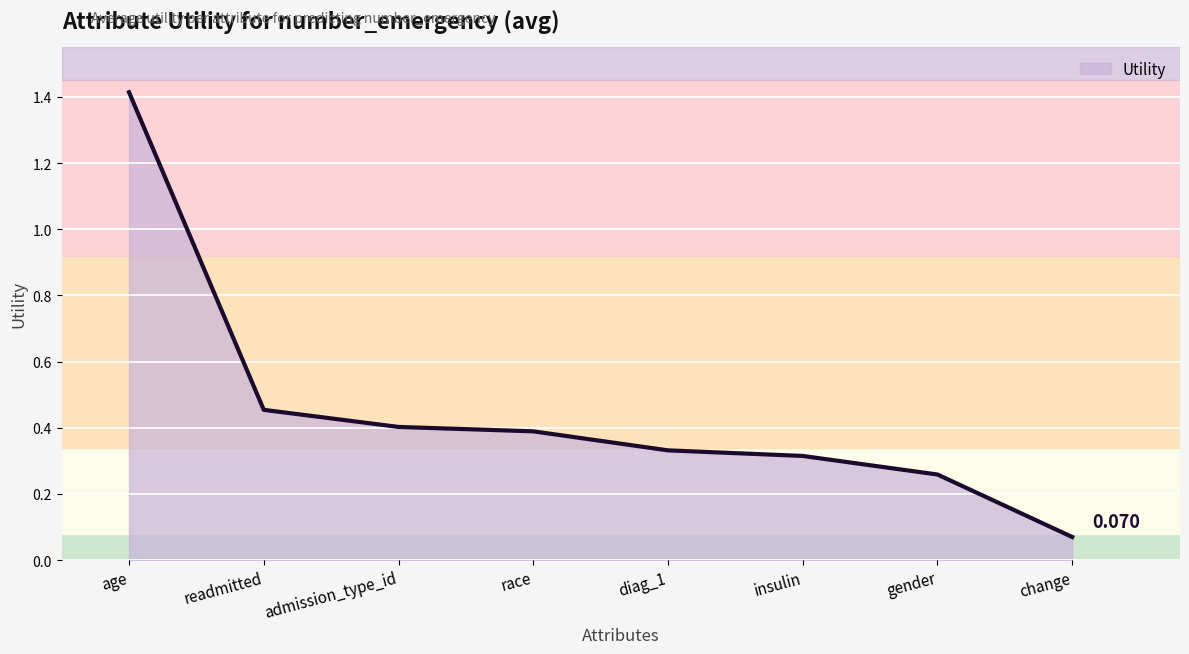

Which has a higher value, change or gender?

gender